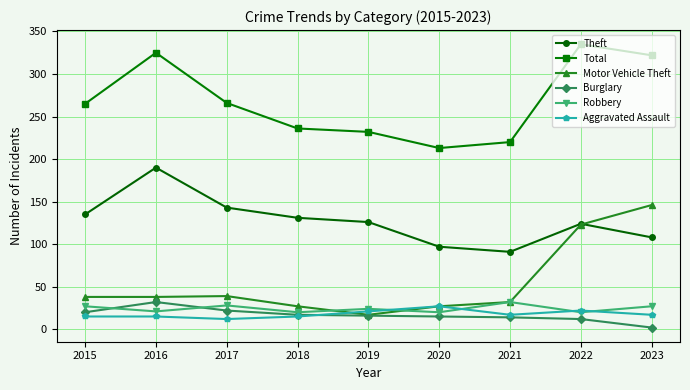

What is the difference between the highest and lowest values at 2021?

206